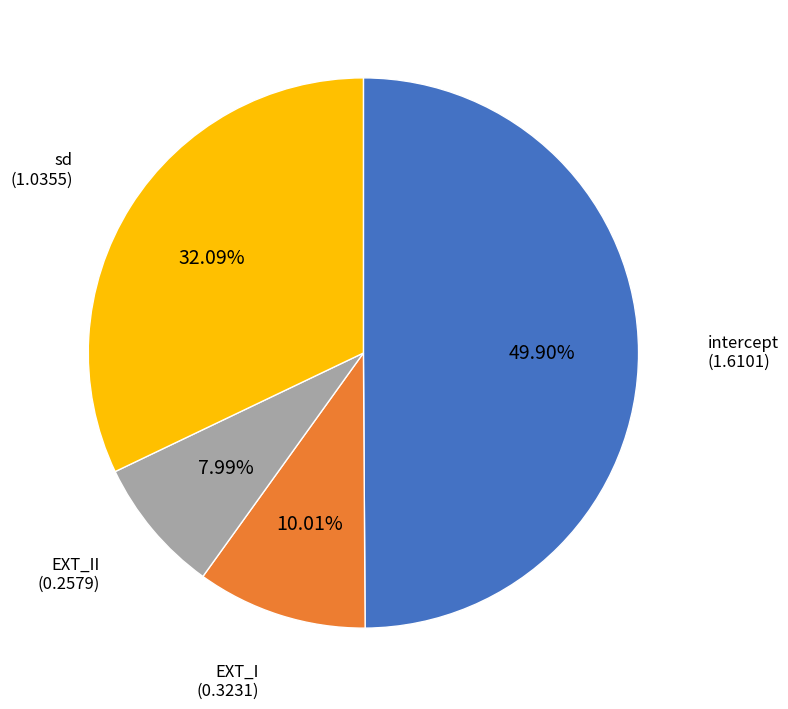

True or false: EXT_II accounts for 1% of the total.

False